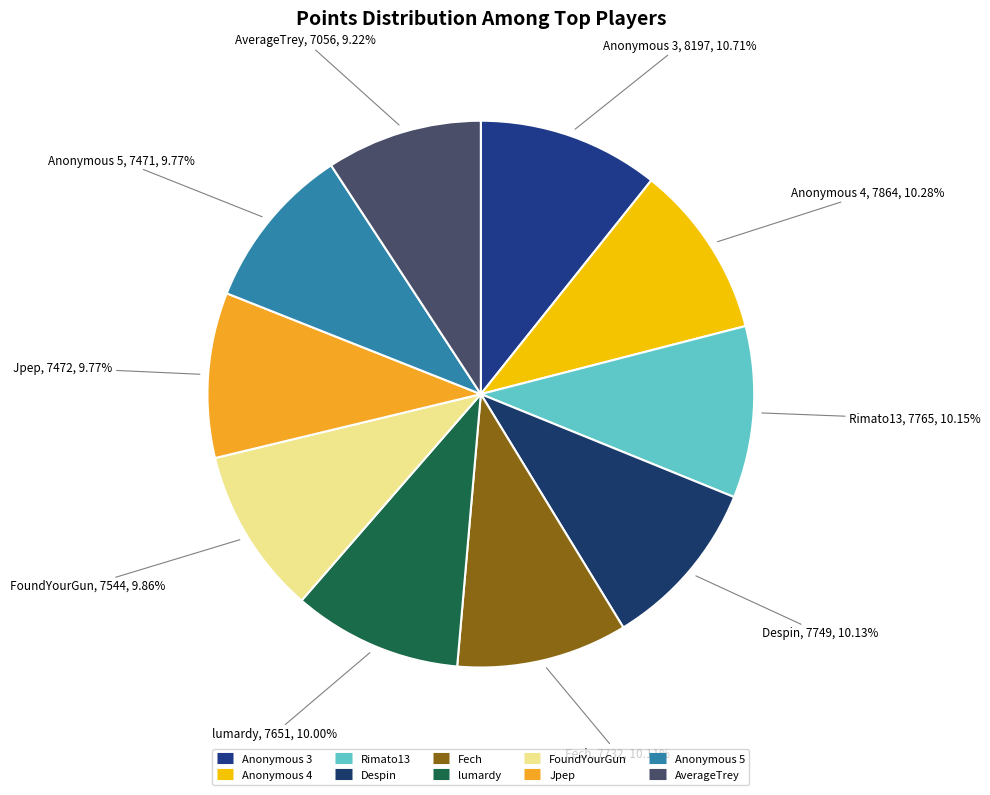

How many slices are in this pie chart?

10